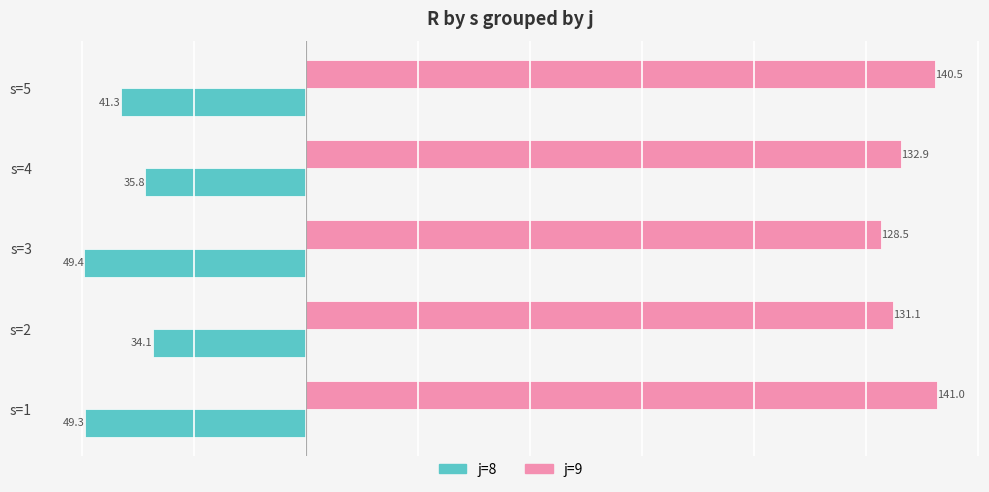

What is the difference between the maximum and minimum values in the j=8 series?

15.3